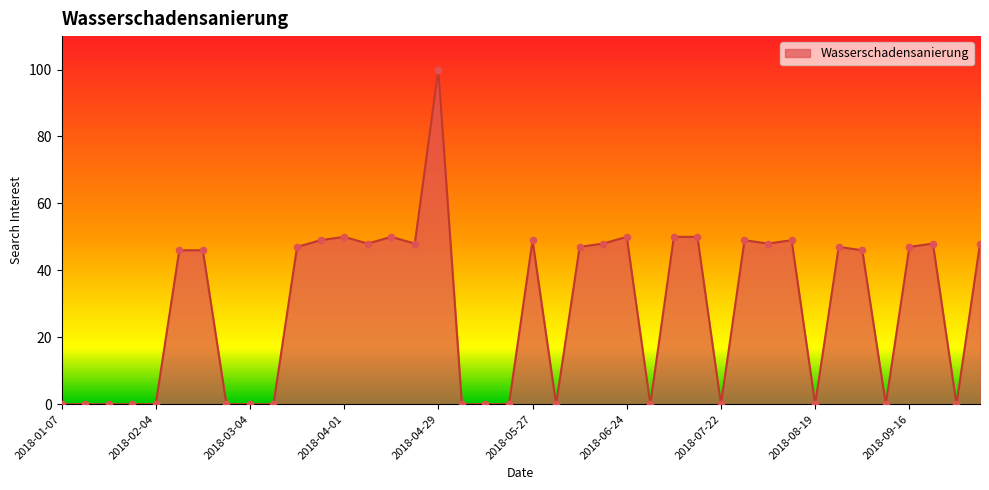

What is the maximum value shown in the chart?

100